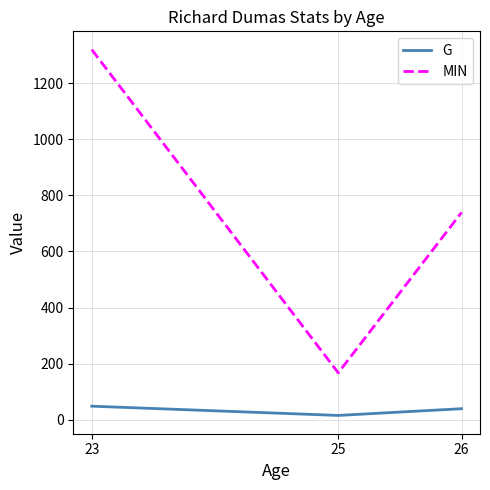

How many lines are shown in the chart?

2